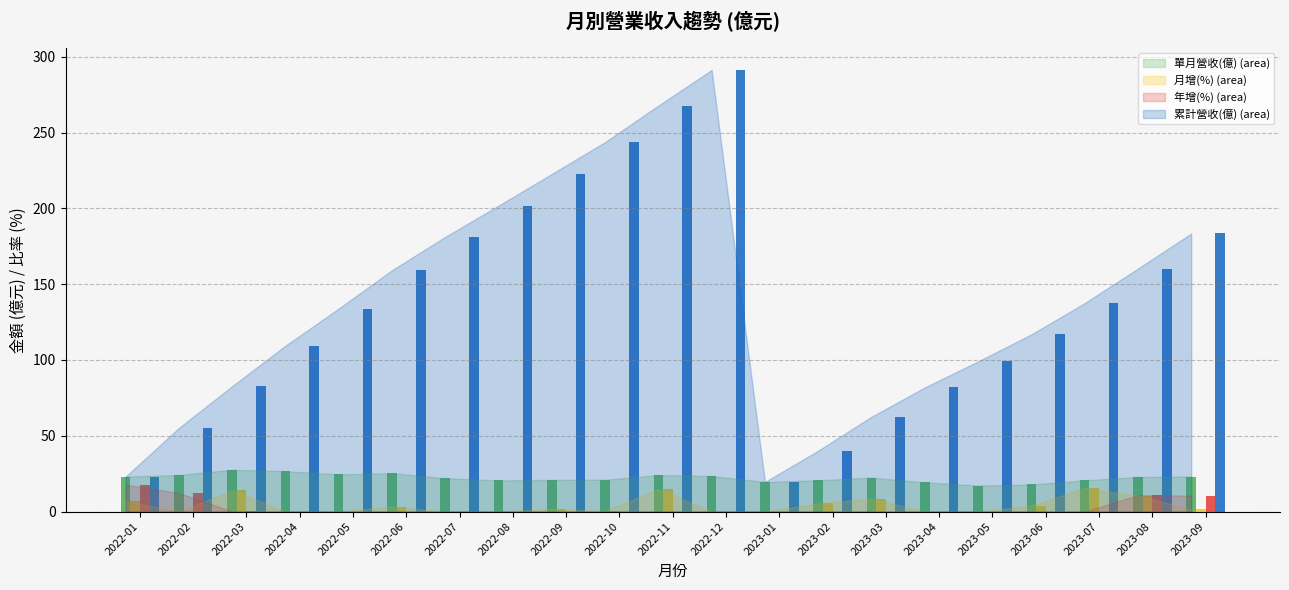

What is the total value across all series at 2023-08?

204.5